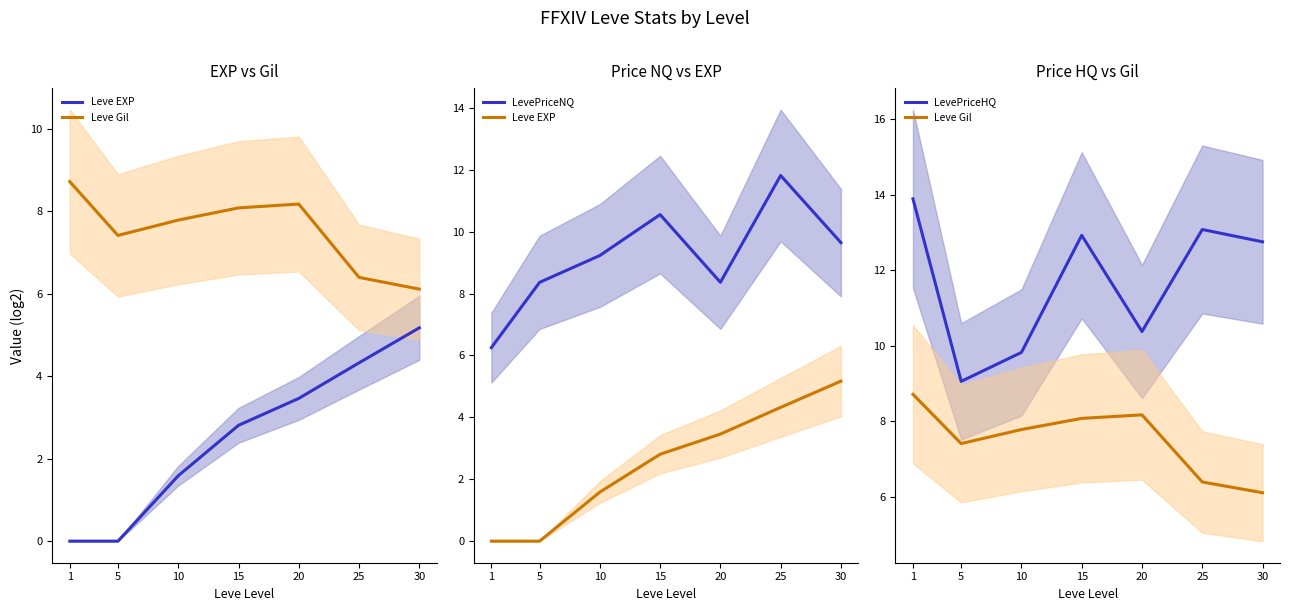

True or false: LevePriceHQ has more than 1 points higher than both neighbors.

True